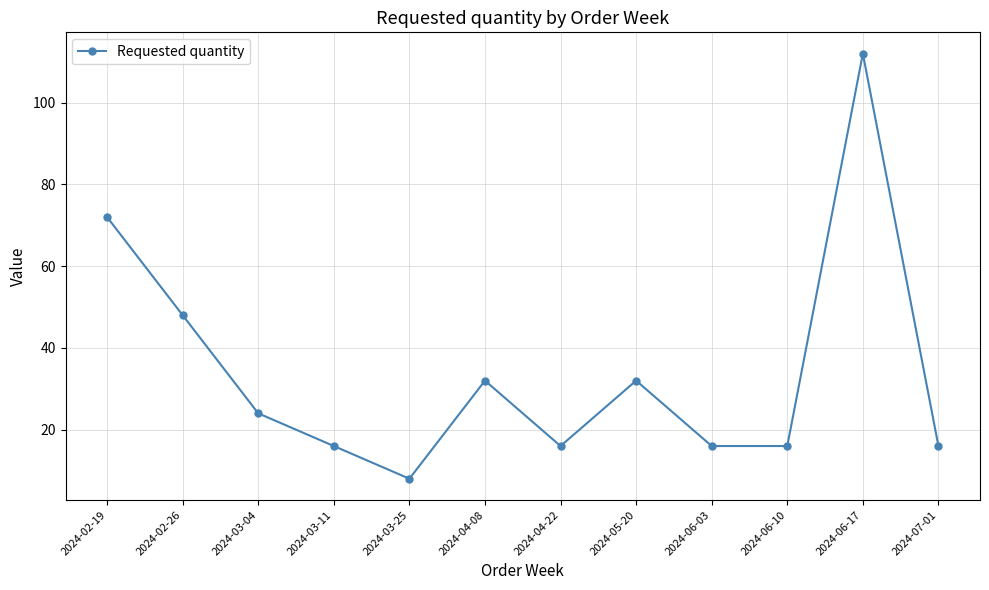

Where is the first local minimum?

2024-03-25